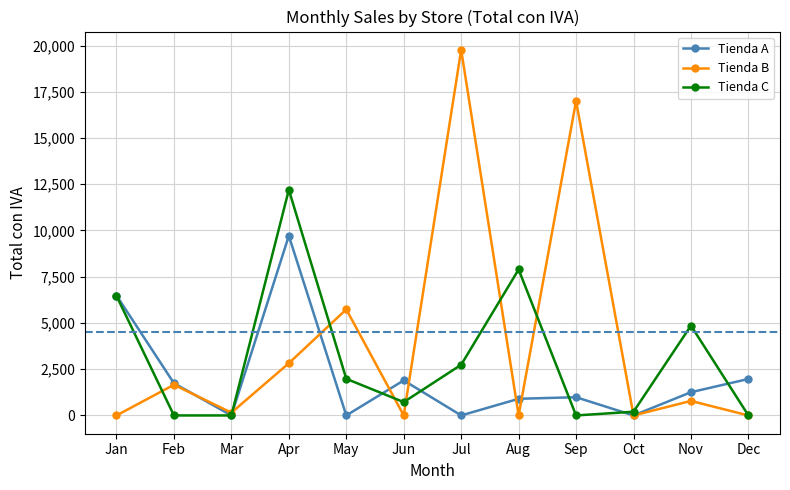

Where does the Tienda B series first go above 784?

Feb